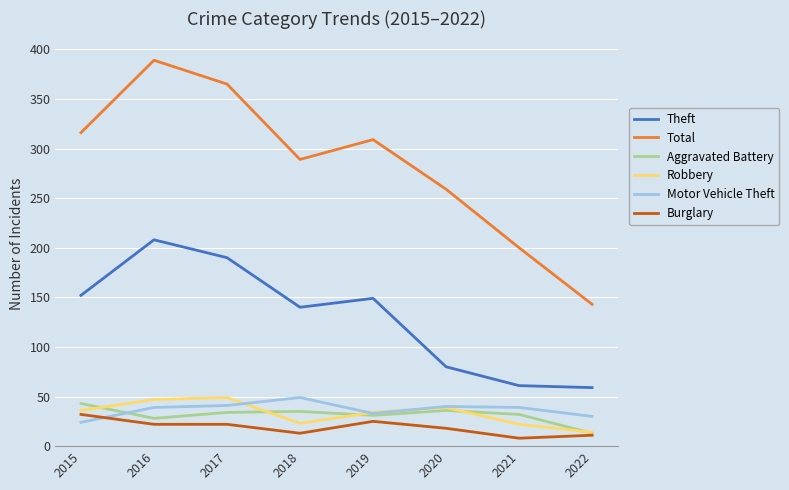

True or false: Theft and Motor Vehicle Theft intersect in this chart.

False